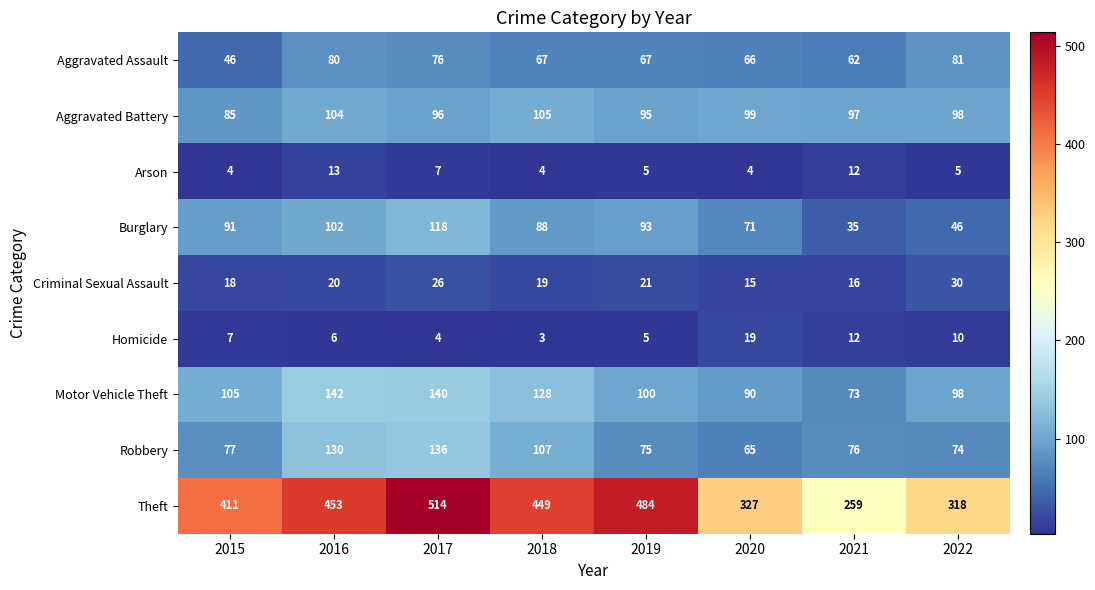

Is it true that Criminal Sexual Assault equals 18 at 2015?

True